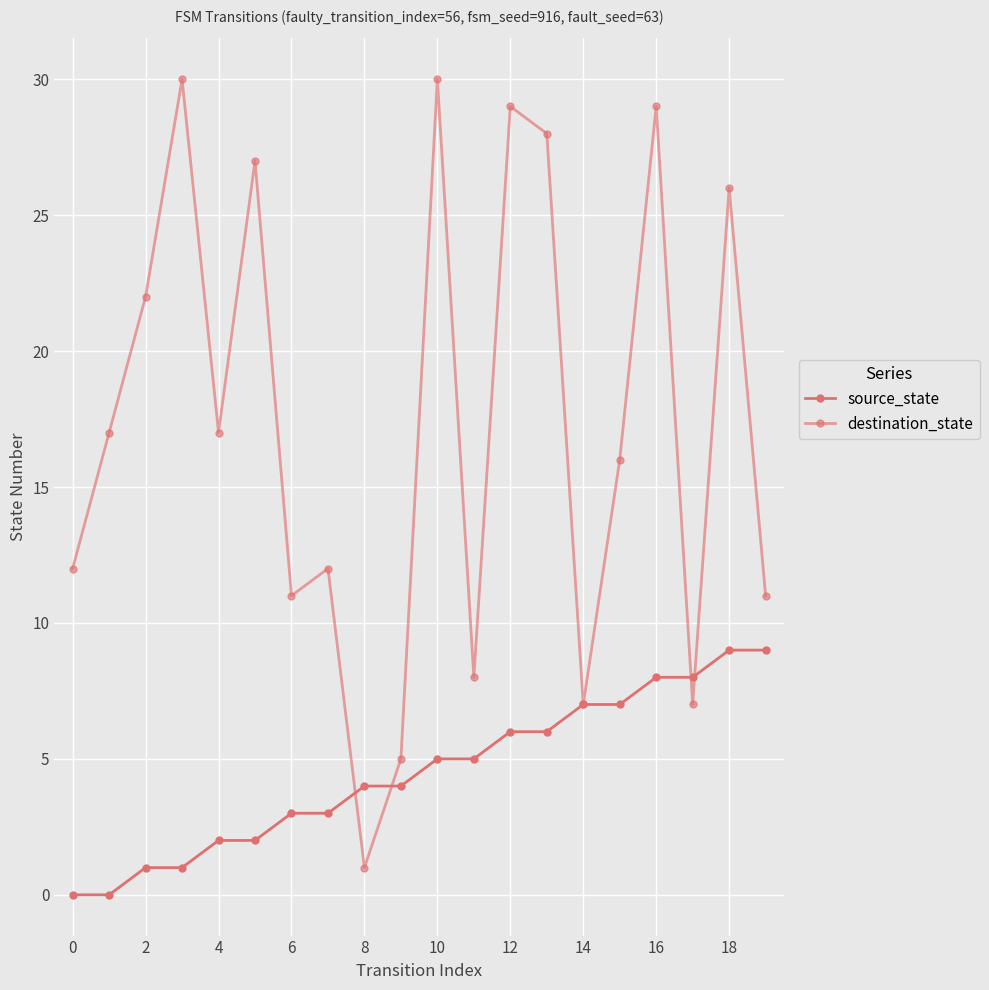

True or false: source_state and destination_state intersect in this chart.

True